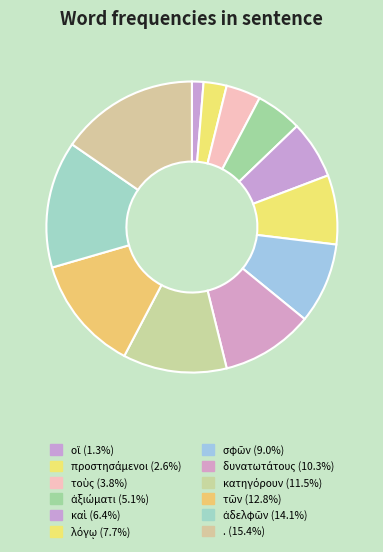

True or false: ἀξιώματι accounts for 1% of the total.

False